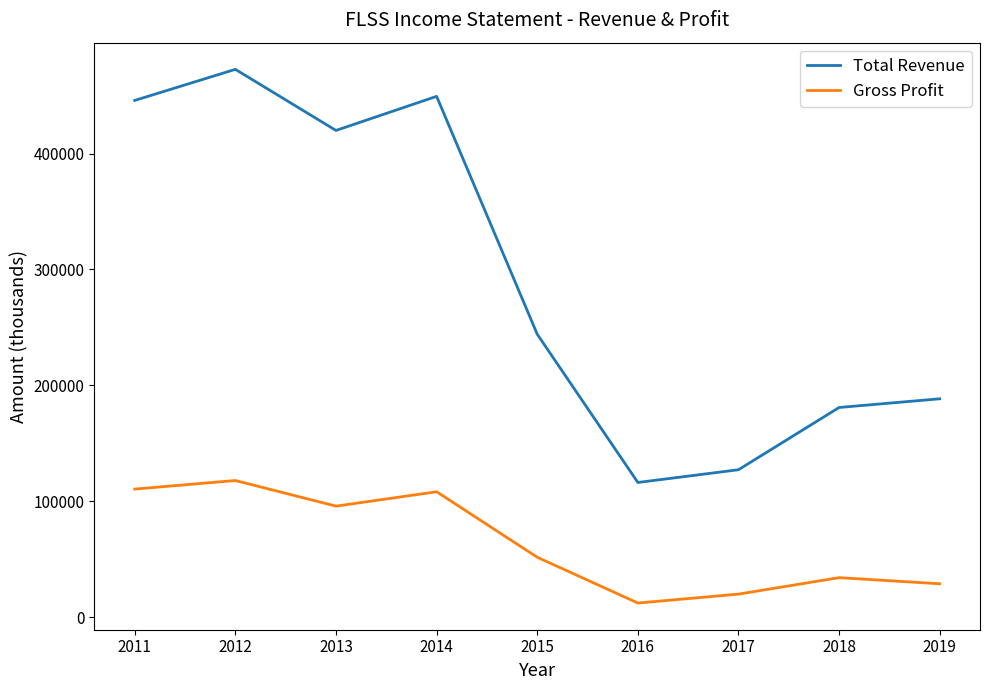

Between 2013 and 2014, which series saw the biggest shift?

Total Revenue